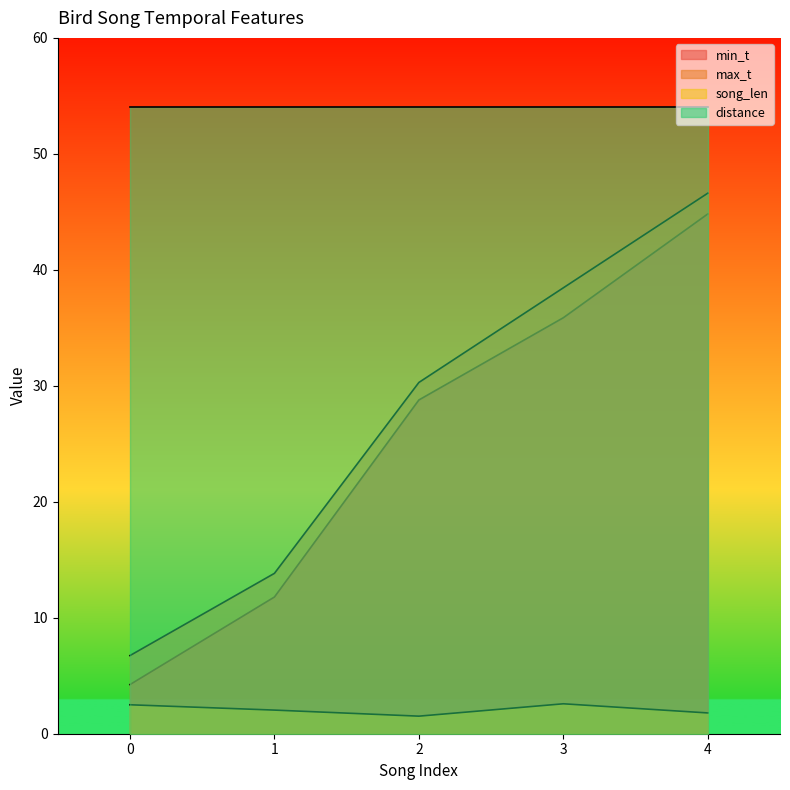

Where does the max_t series first go above 30?

2